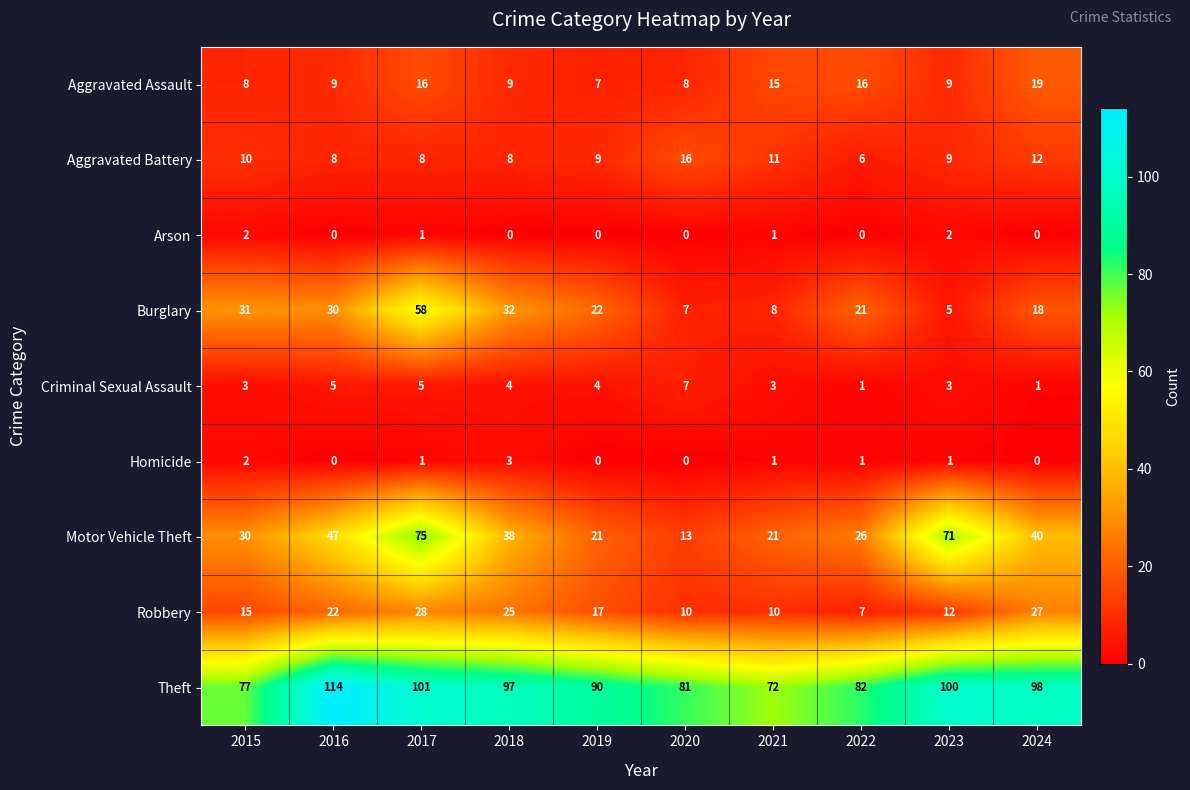

Which series has the largest total across all categories?

Theft